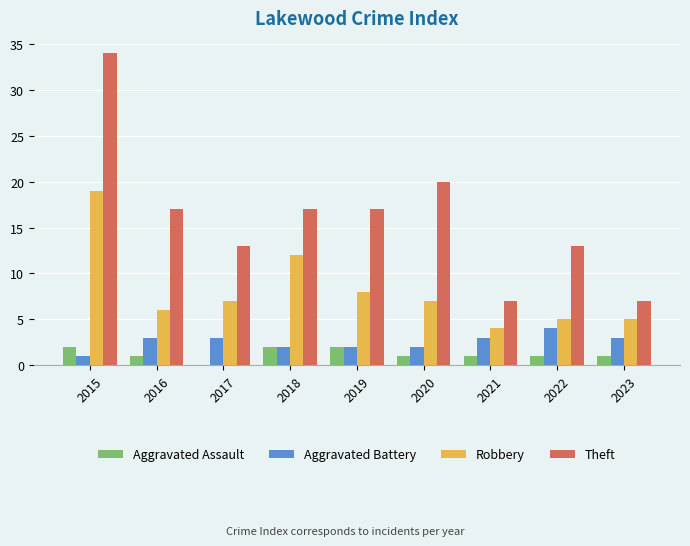

Reading left to right, transcribe all the data shown in this chart.

Aggravated Assault: 2015=2	2016=1	2017=0	2018=2	2019=2	2020=1	2021=1	2022=1	2023=1
Aggravated Battery: 2015=1	2016=3	2017=3	2018=2	2019=2	2020=2	2021=3	2022=4	2023=3
Robbery: 2015=19	2016=6	2017=7	2018=12	2019=8	2020=7	2021=4	2022=5	2023=5
Theft: 2015=34	2016=17	2017=13	2018=17	2019=17	2020=20	2021=7	2022=13	2023=7